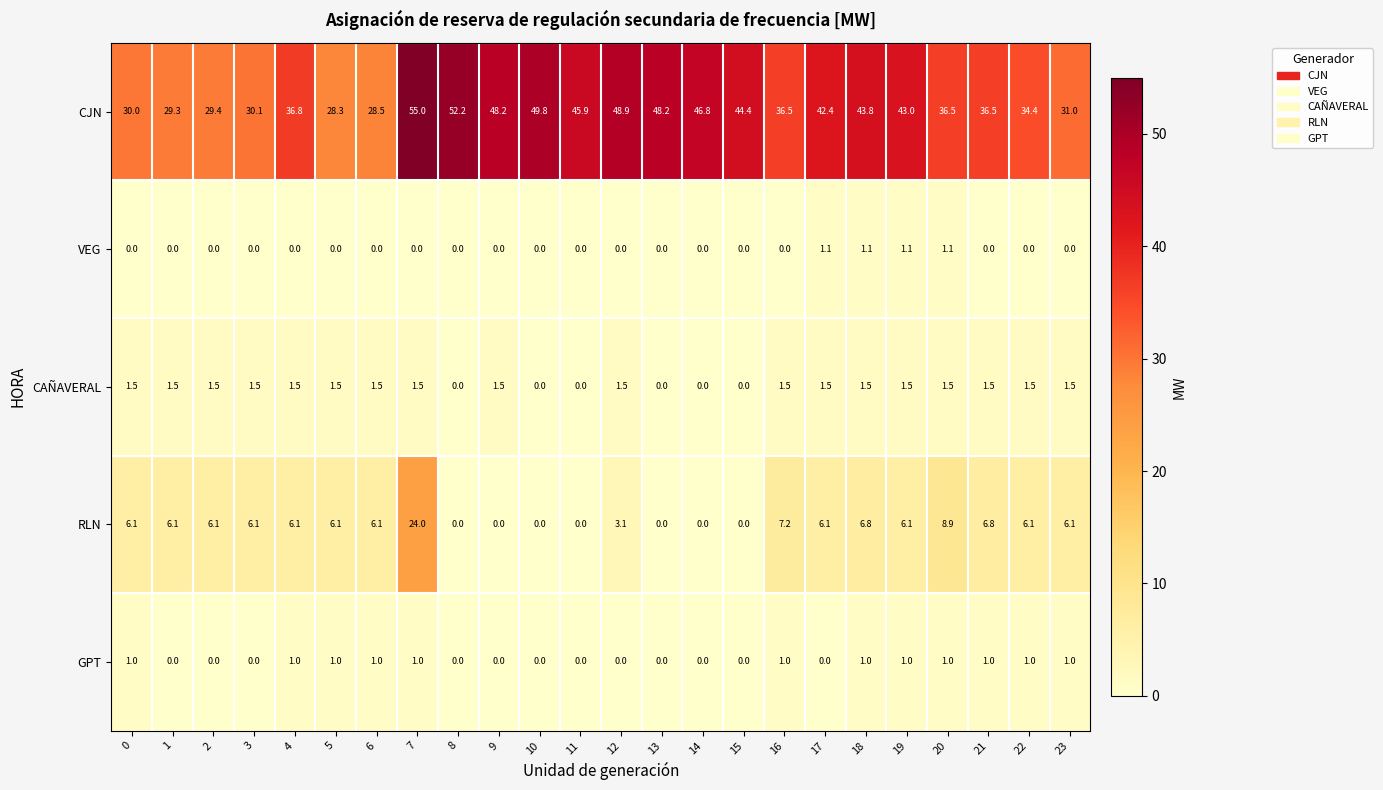

What is the sum of the CJN values at 16 and 20?

73.0